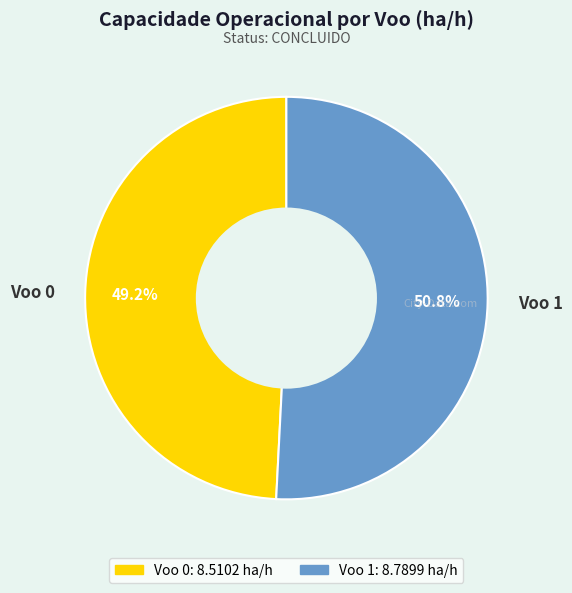

To the nearest percent, what portion does Voo 1 represent?

51%